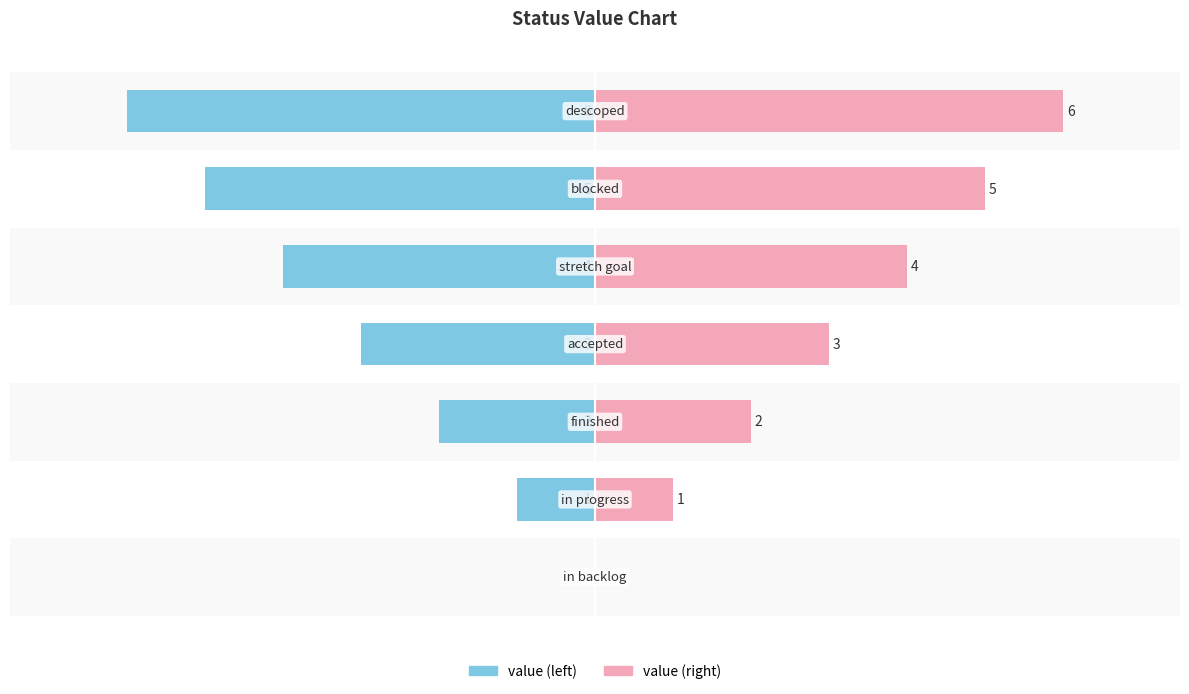

What is the value of the value (left) bar at the 6th from the left?

-5